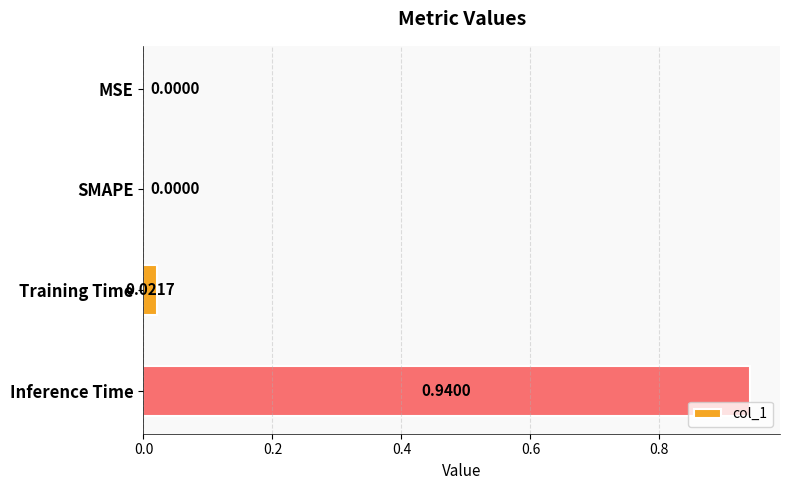

What is the sum of all values?

1.0